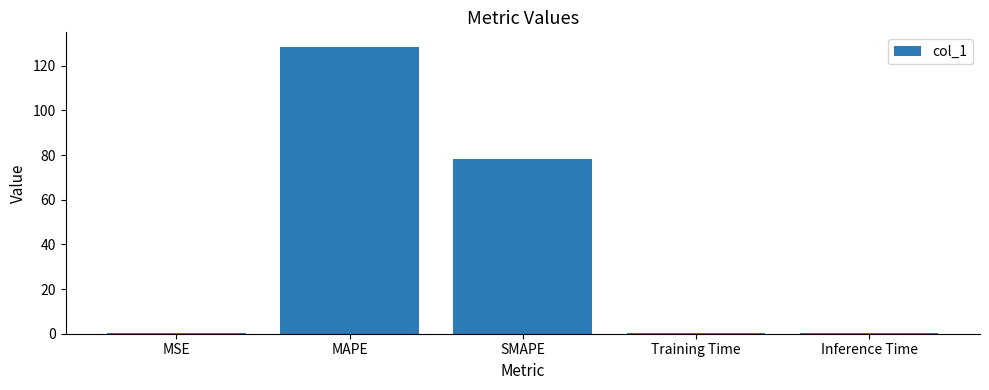

Is it true that the value at MAPE is 128.6?

True